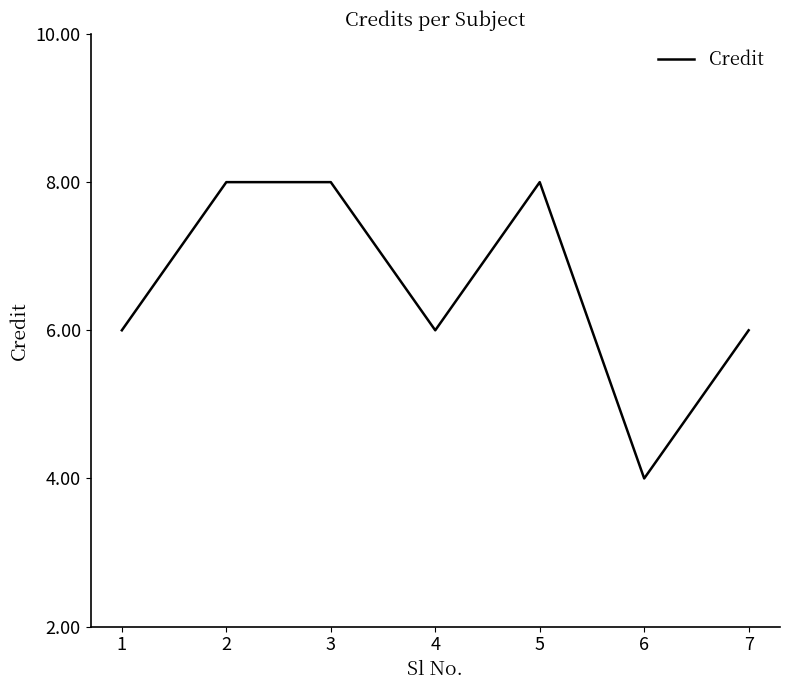

Reading right to left, what are all the values shown in this chart?

7=6	6=4	5=8	4=6	3=8	2=8	1=6